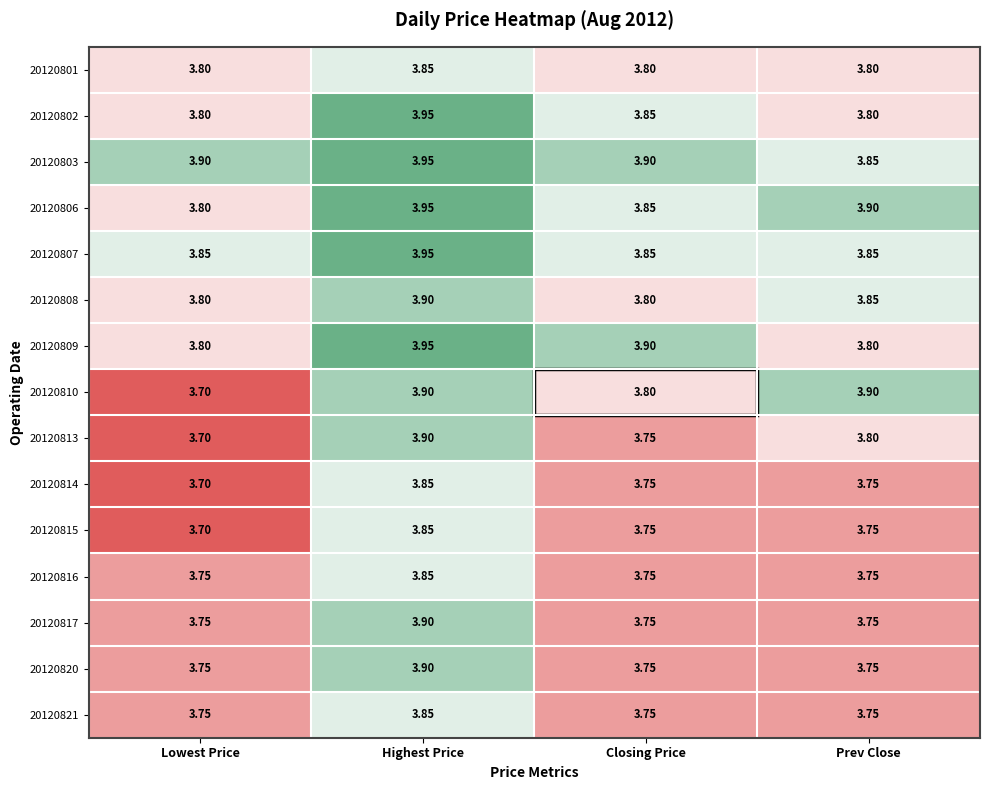

What is the smallest value displayed?

3.7